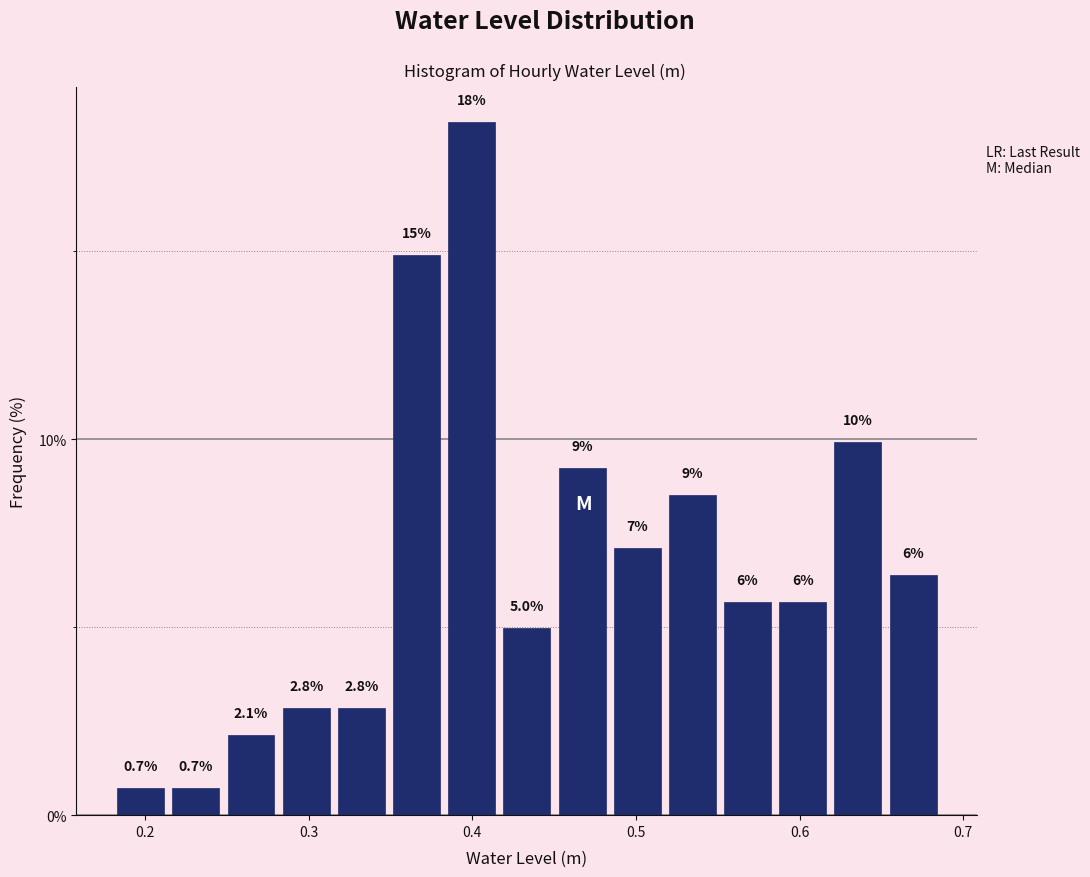

Around what value on the x-axis is the tallest bar? Give the approximate position of its centre, as read against the axis.

0.40